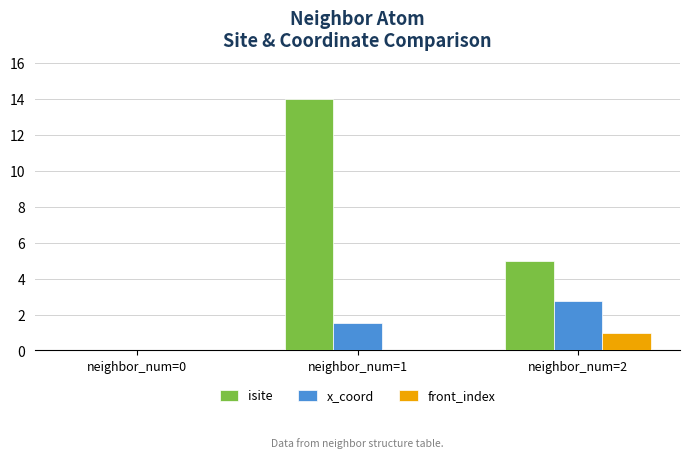

The value of isite at neighbor_num=2 is 5.0. True or false?

True